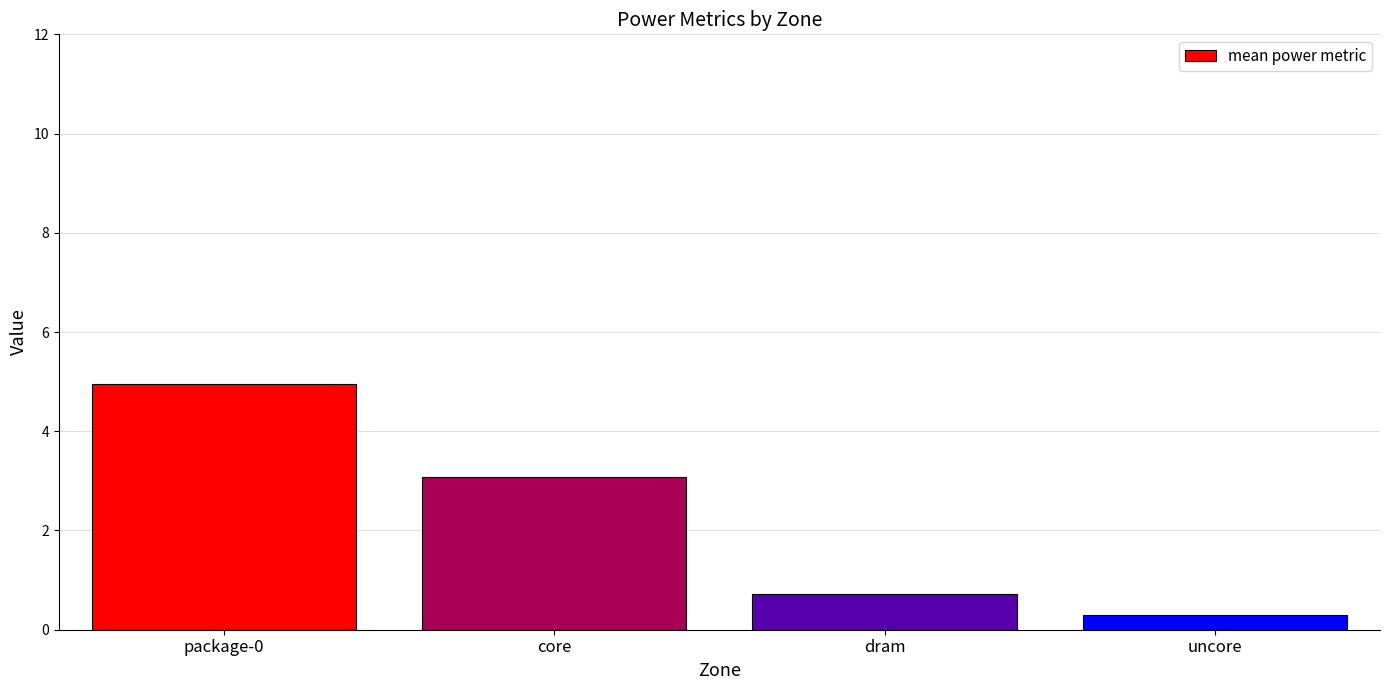

True or false: the data shows 0.3 at uncore.

True